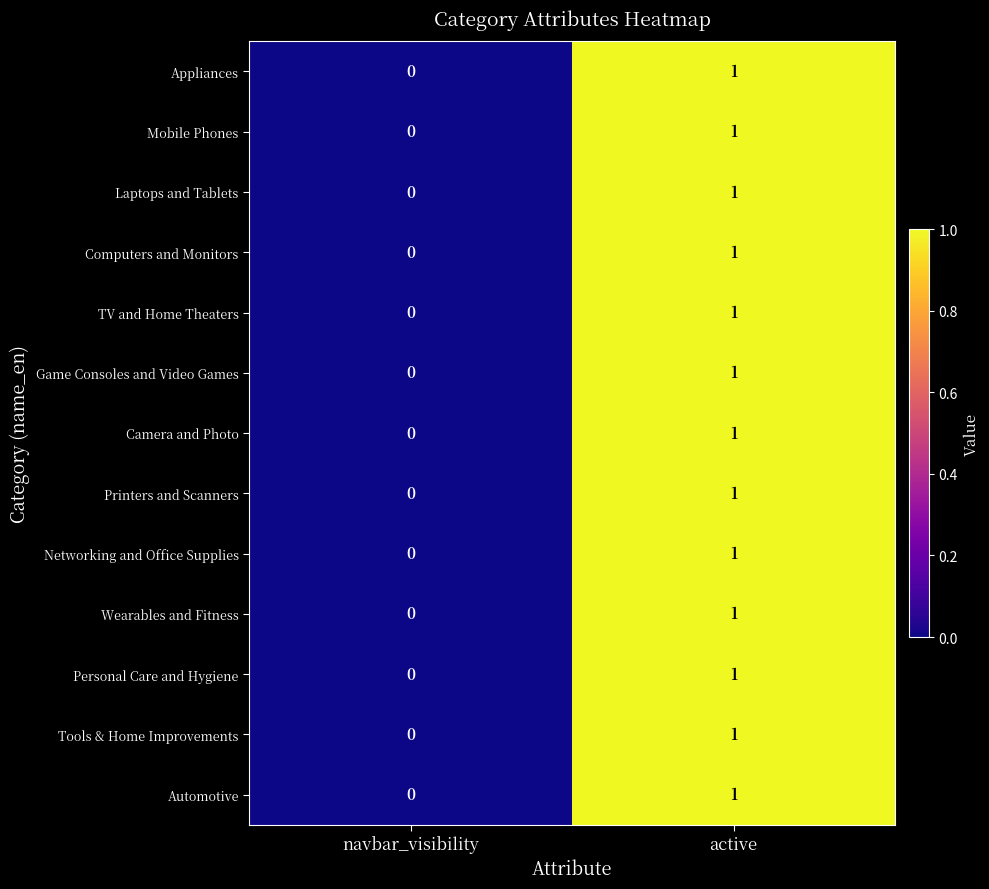

The value of Mobile Phones at navbar_visibility is 1. True or false?

False